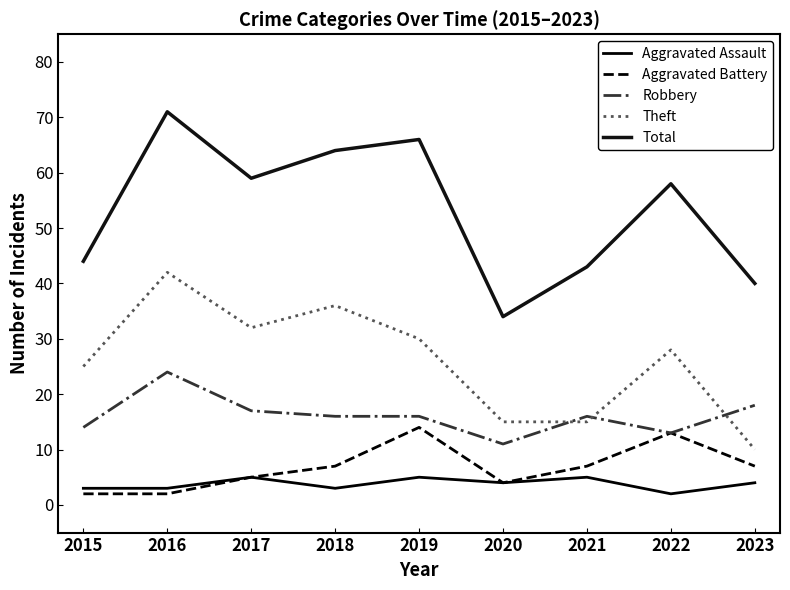

At which label is Total closest to 52?

2022